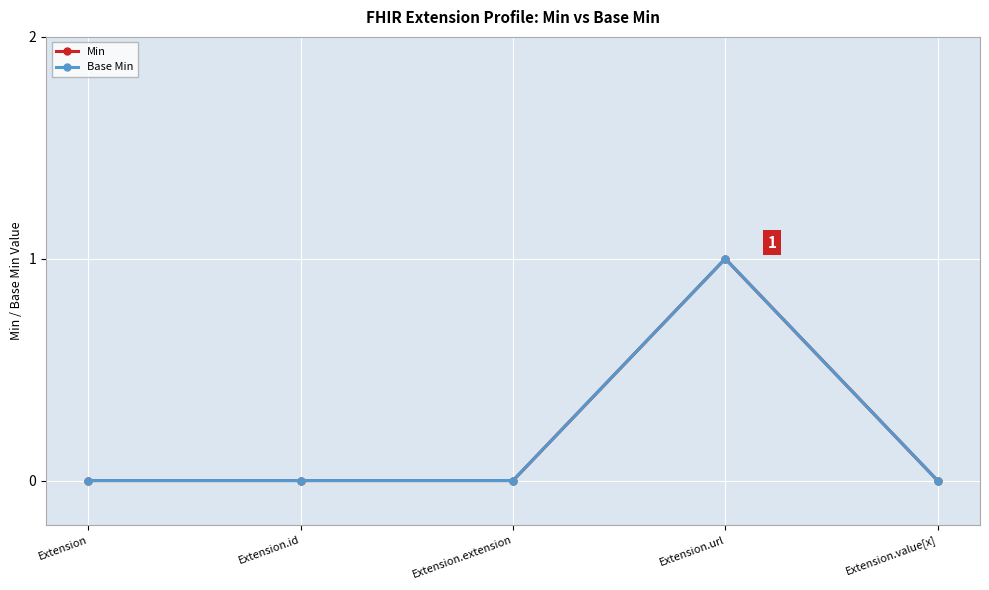

Is this an area chart (filled region under the line)?

No